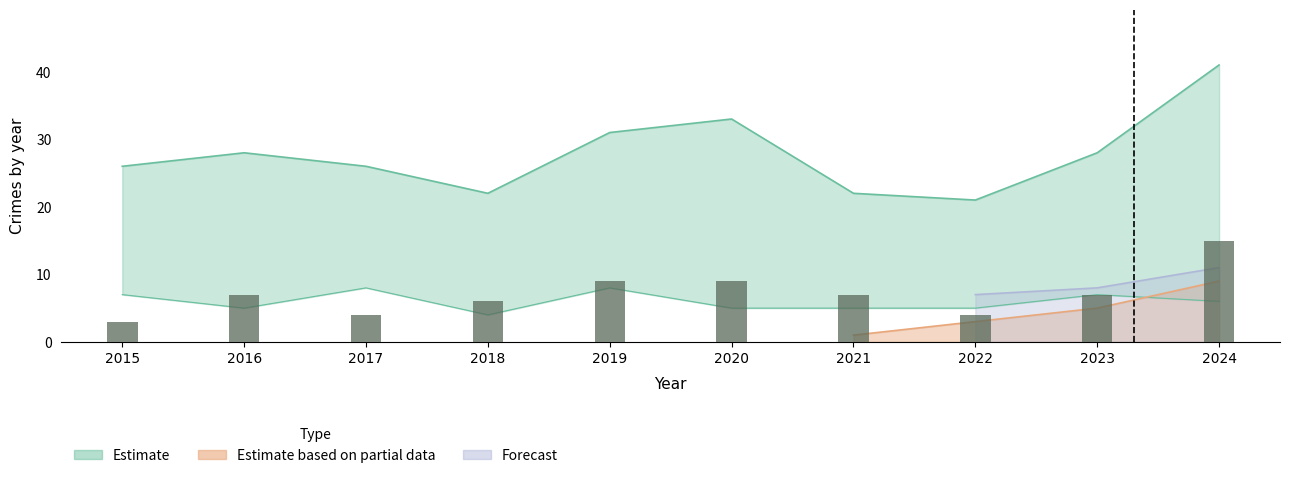

Which category has the lowest value across all series?

2015